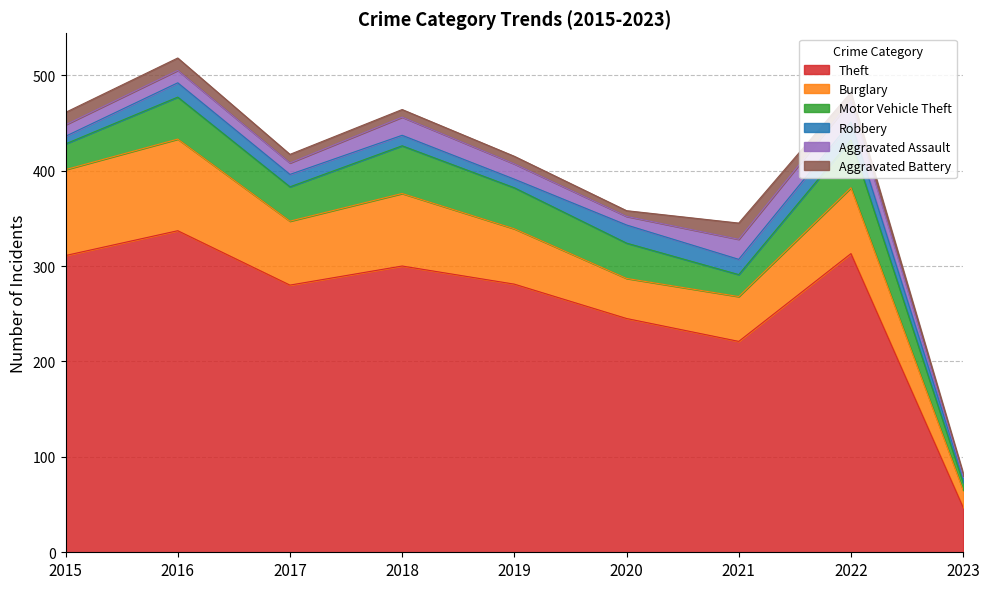

What is the value of the Aggravated Assault point at the 6th from the left?

9